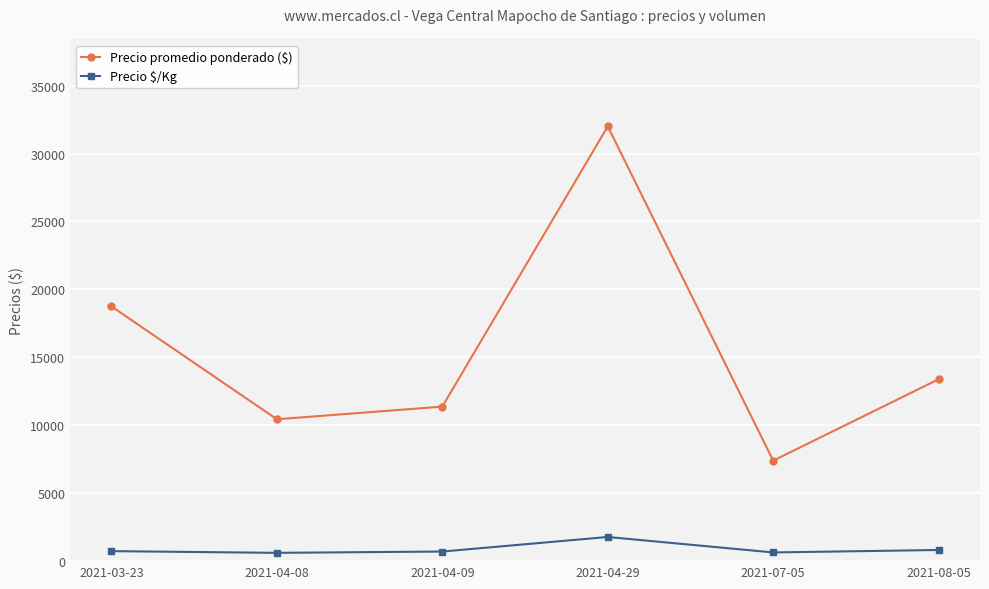

True or false: Precio $/Kg and Precio promedio ponderado ($) intersect in this chart.

False